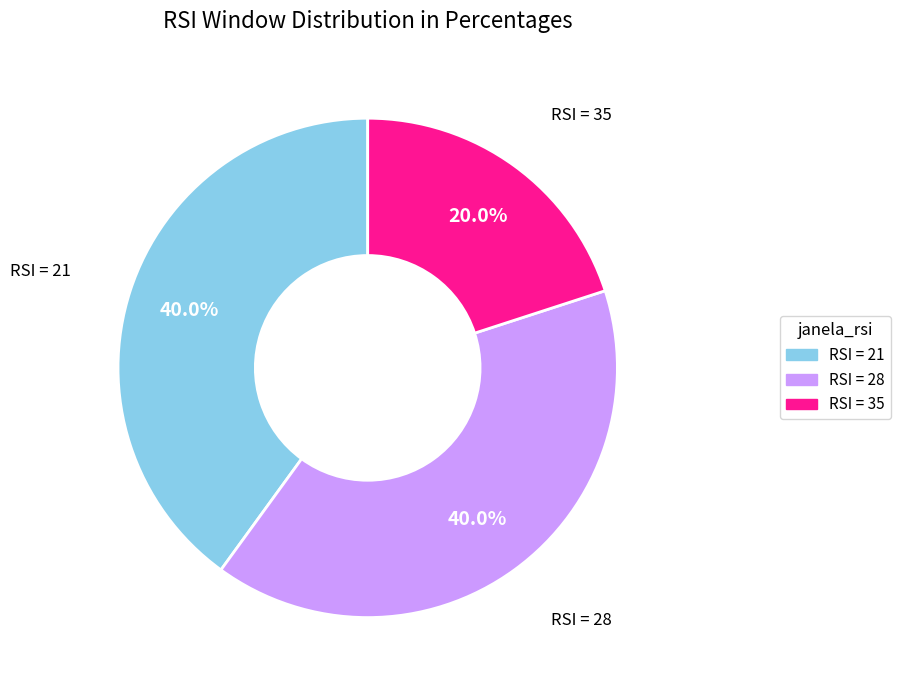

Which slice is the smallest?

RSI = 35